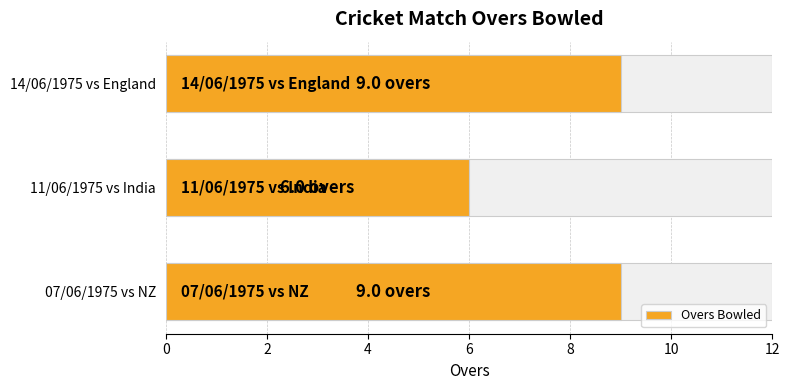

Are the bars horizontal?

Yes